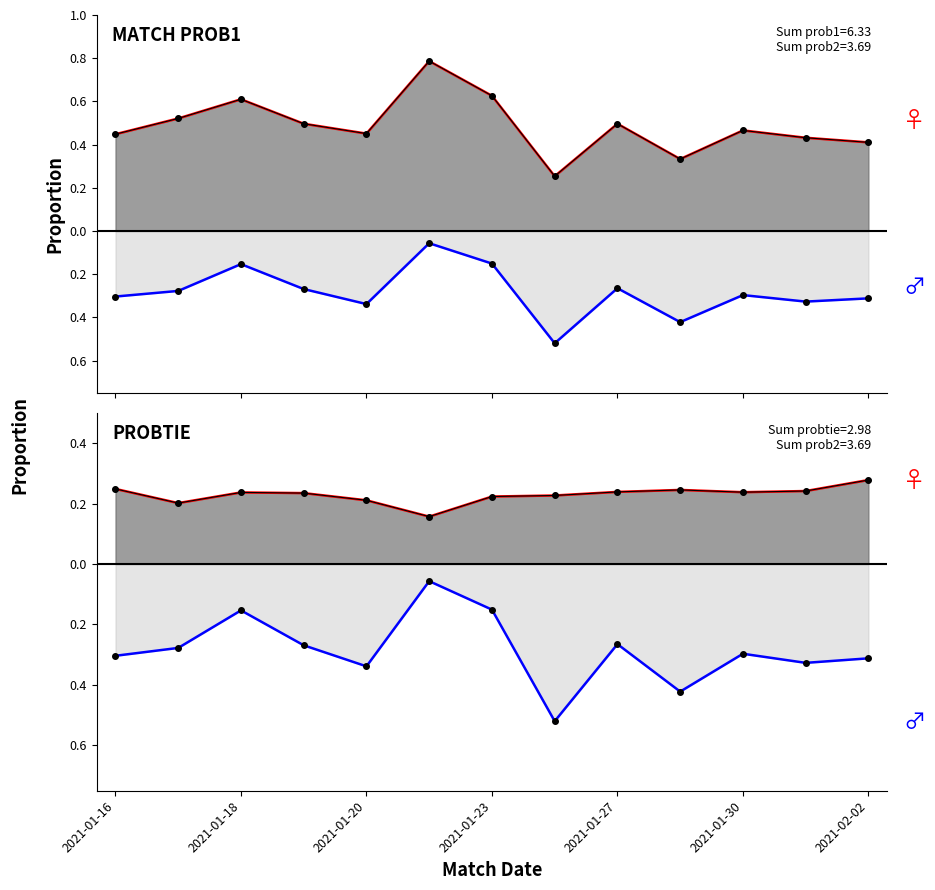

What is the average value of the prob2 line series?

-0.3